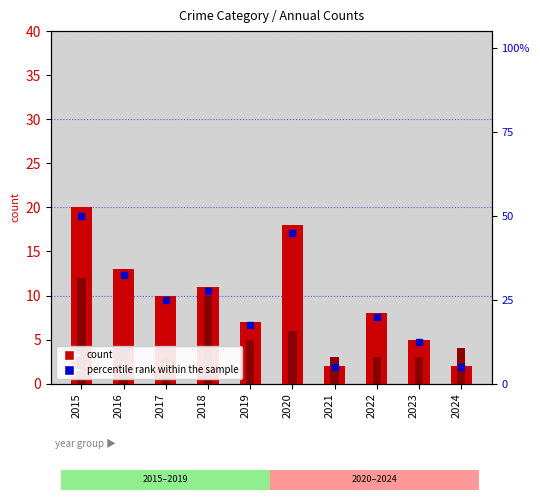

Reading right to left, list all the values displayed in this chart.

Theft count: 2.0	5.0	8.0	2.0	18.0	7.0	11.0	10.0	13.0	20.0
Robbery count: 4.0	3.0	3.0	3.0	6.0	5.0	10.0	3.0	4.0	12.0
percentile rank within sample: 5.0	12.5	20.0	5.0	45.0	17.5	27.5	25.0	32.5	50.0